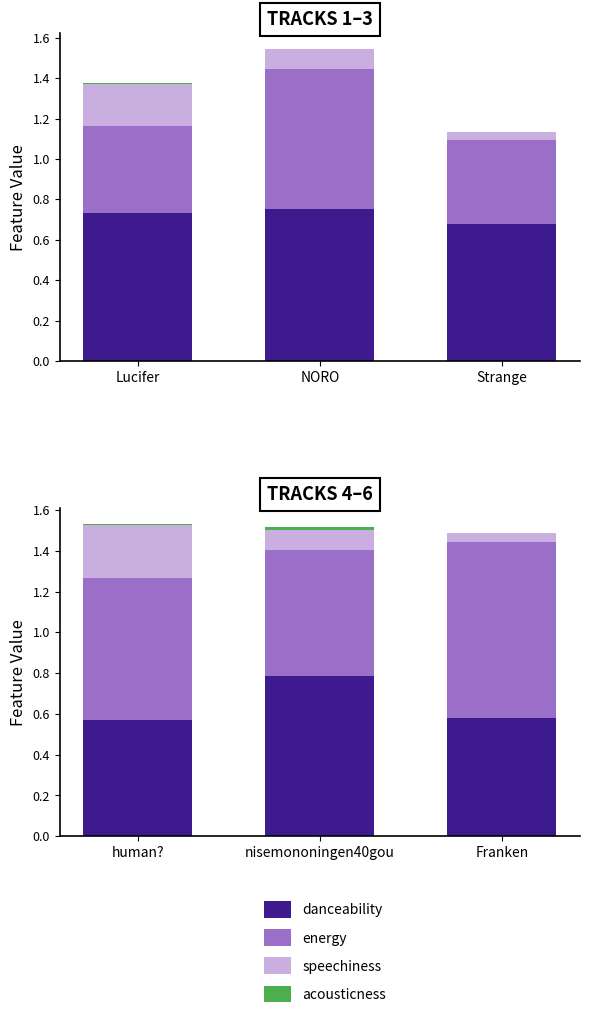

What is the highest value of the energy series?

0.9